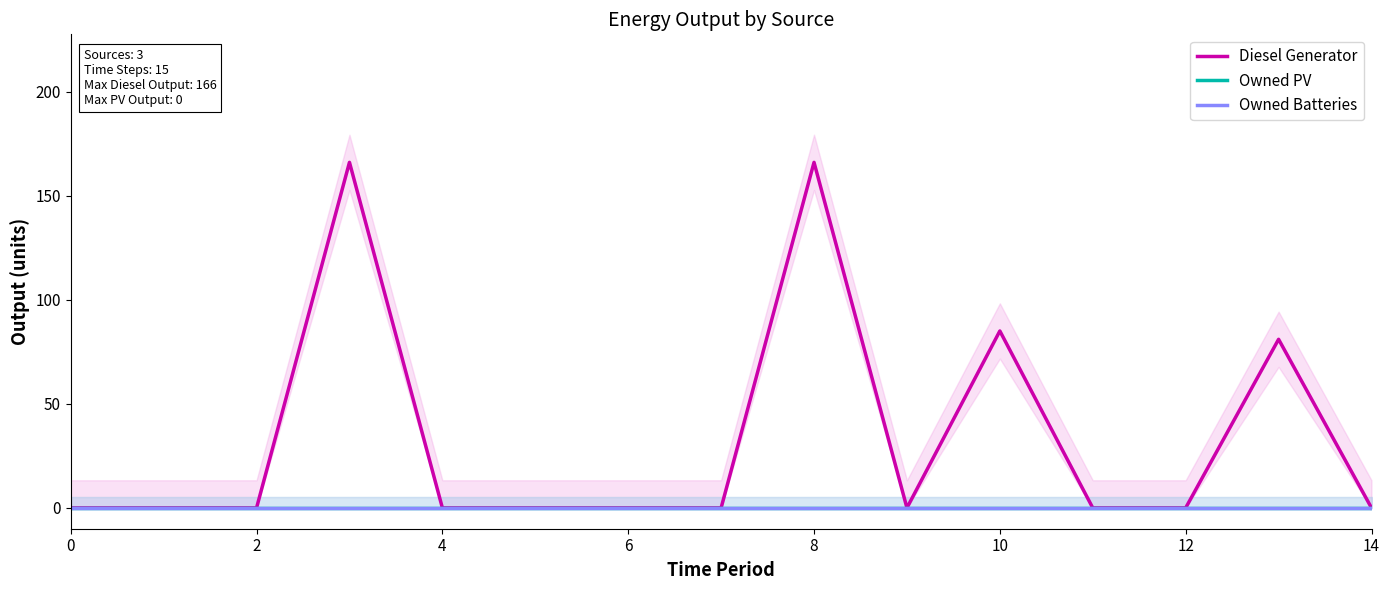

True or false: Diesel Generator and Owned PV cross at least once.

False